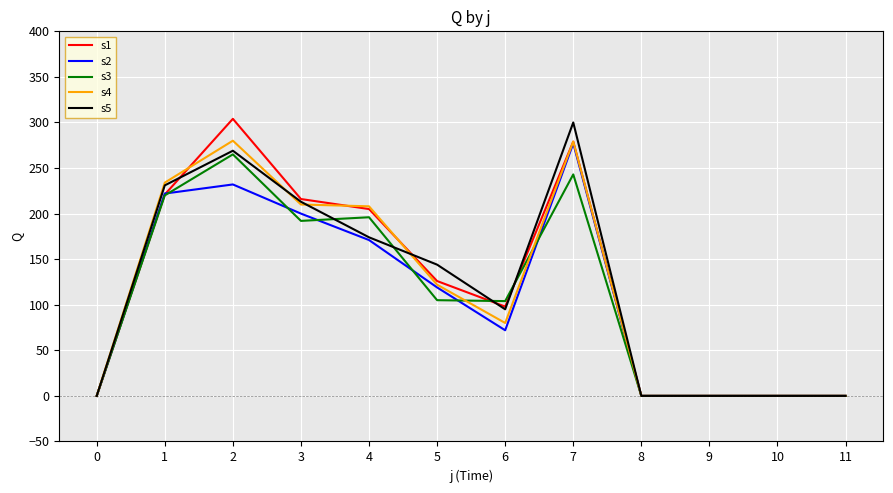

Is the value of s5 at 7 greater than the value of s4 at 6?

Yes